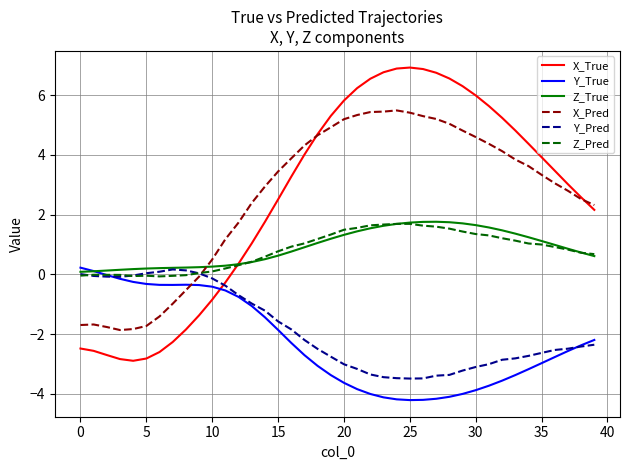

After their last crossing, which series has the higher values: Y_True or X_True?

X_True